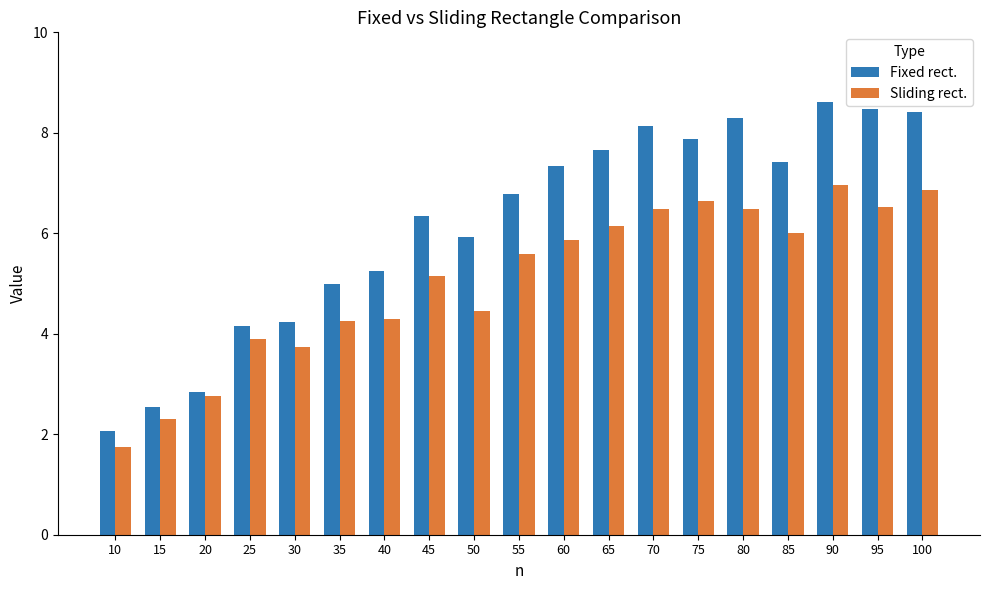

Which series has the widest spread of values?

Fixed rect.